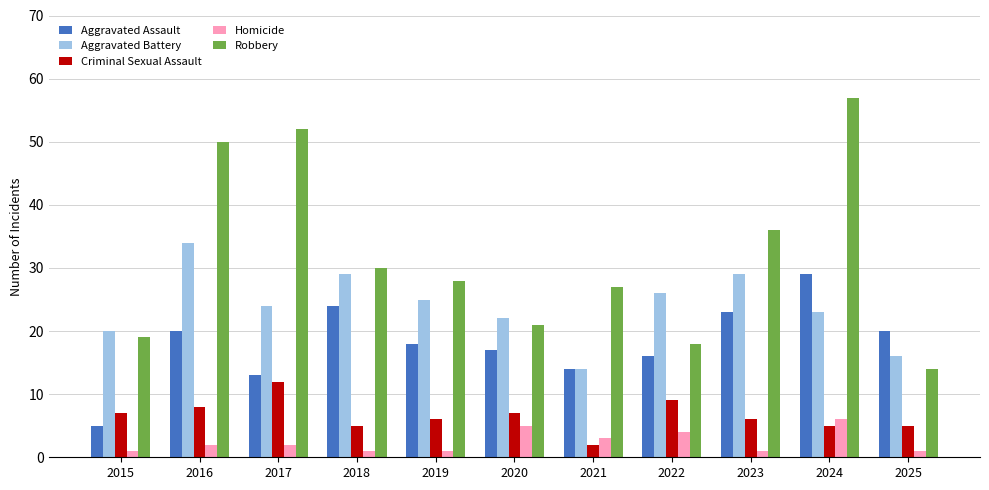

List the series in order of their peak value, highest first.

Robbery, Aggravated Battery, Aggravated Assault, Criminal Sexual Assault, Homicide